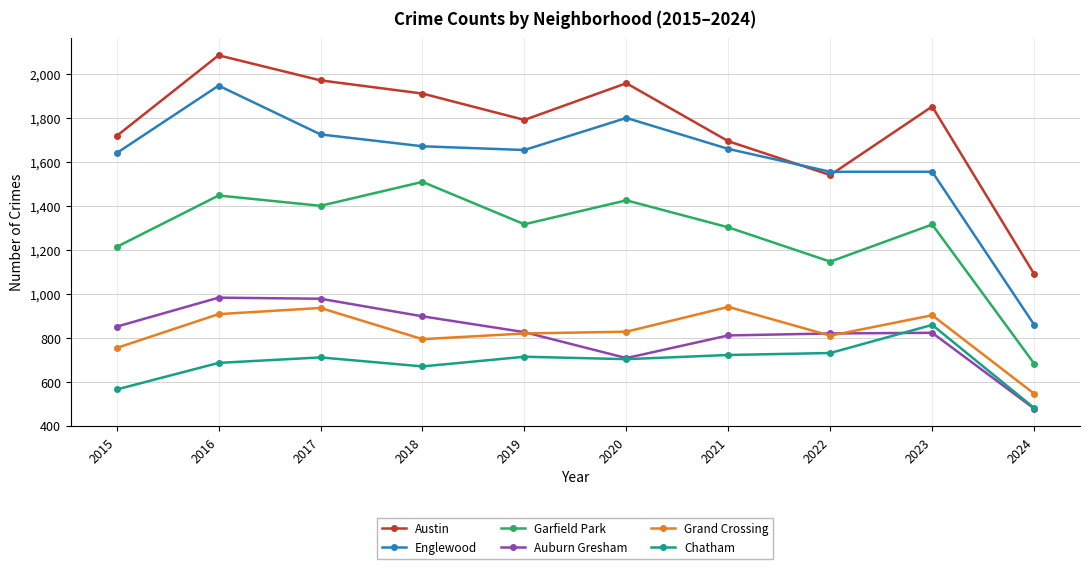

What is the difference between the Austin values at 2024 and 2021?

604